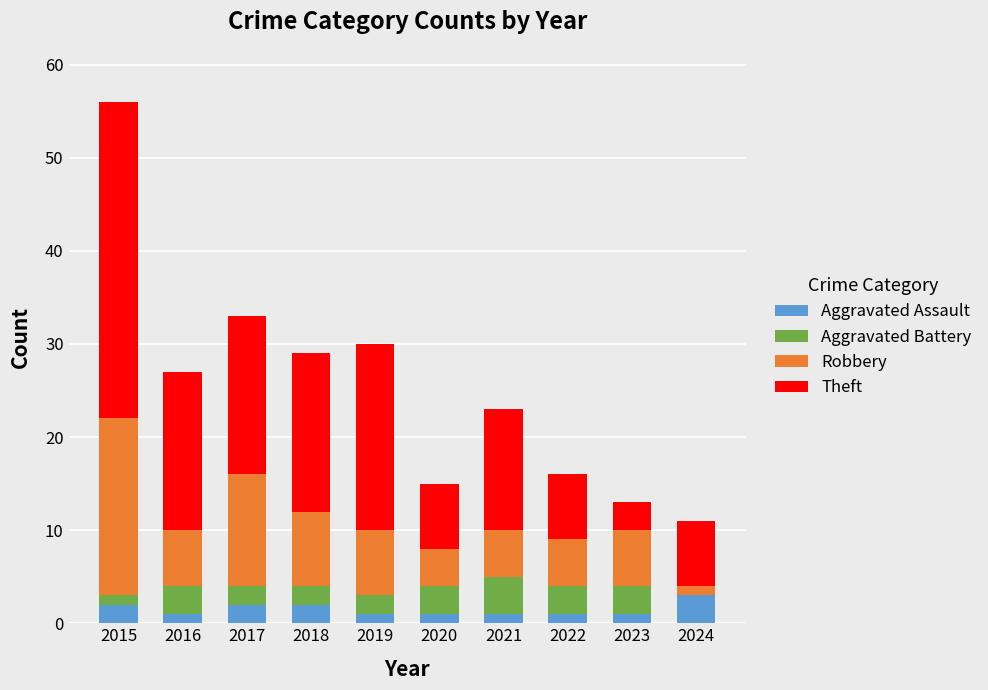

At which category is the sum across all series the highest?

2015